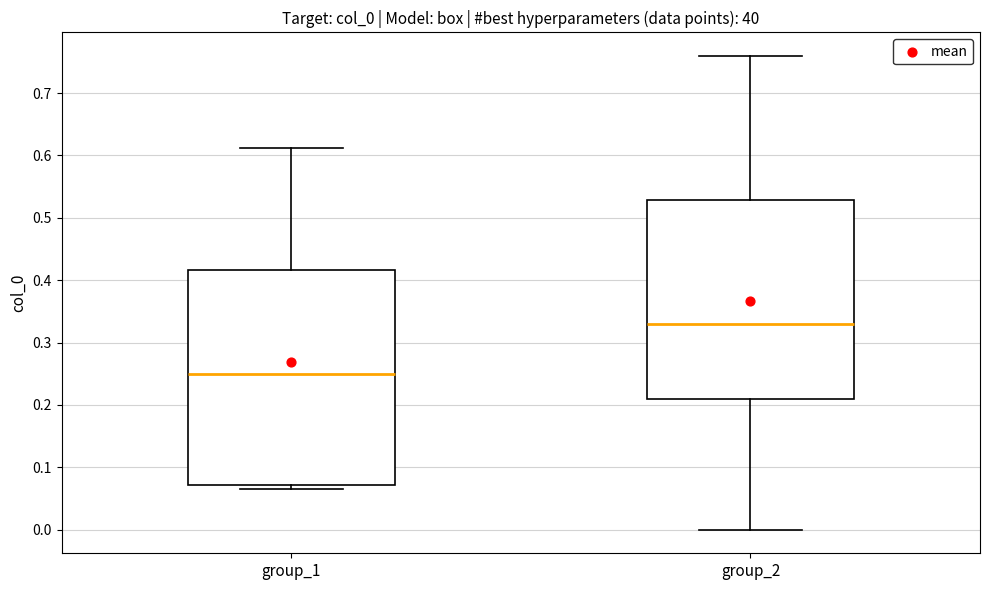

Where does the median line of the box for group_1 sit on the y-axis? The values are not printed on the chart, so give them approximately, as read against the axis.

0.25